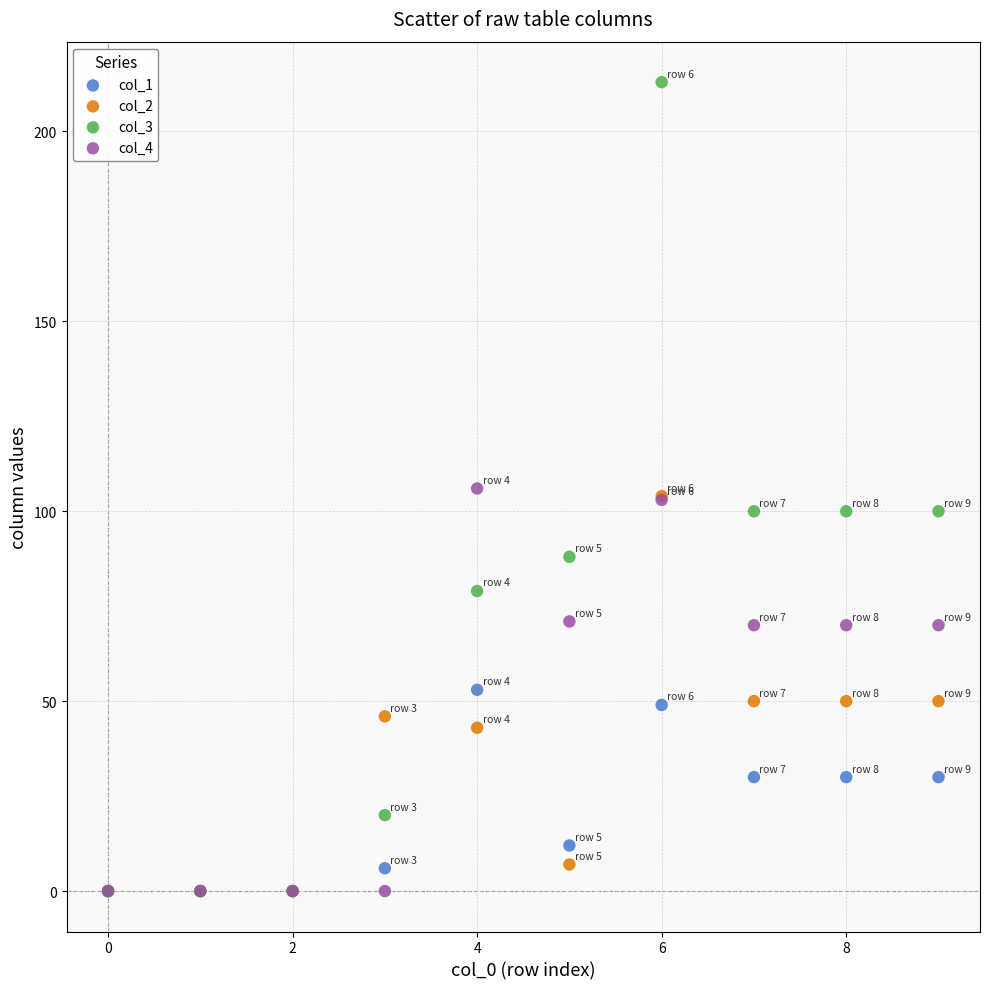

What are all the series names shown in the legend?

col_1, col_2, col_3, col_4